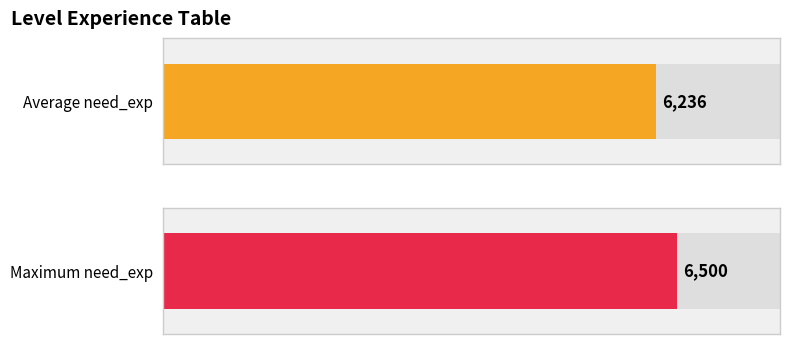

What is the greatest value displayed?

6500